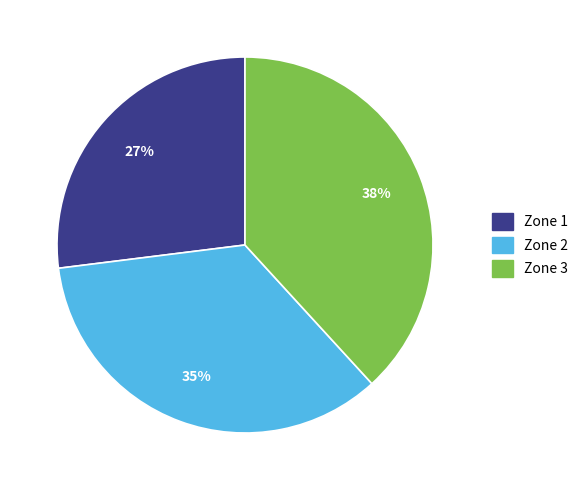

Count the number of slices in the pie.

3